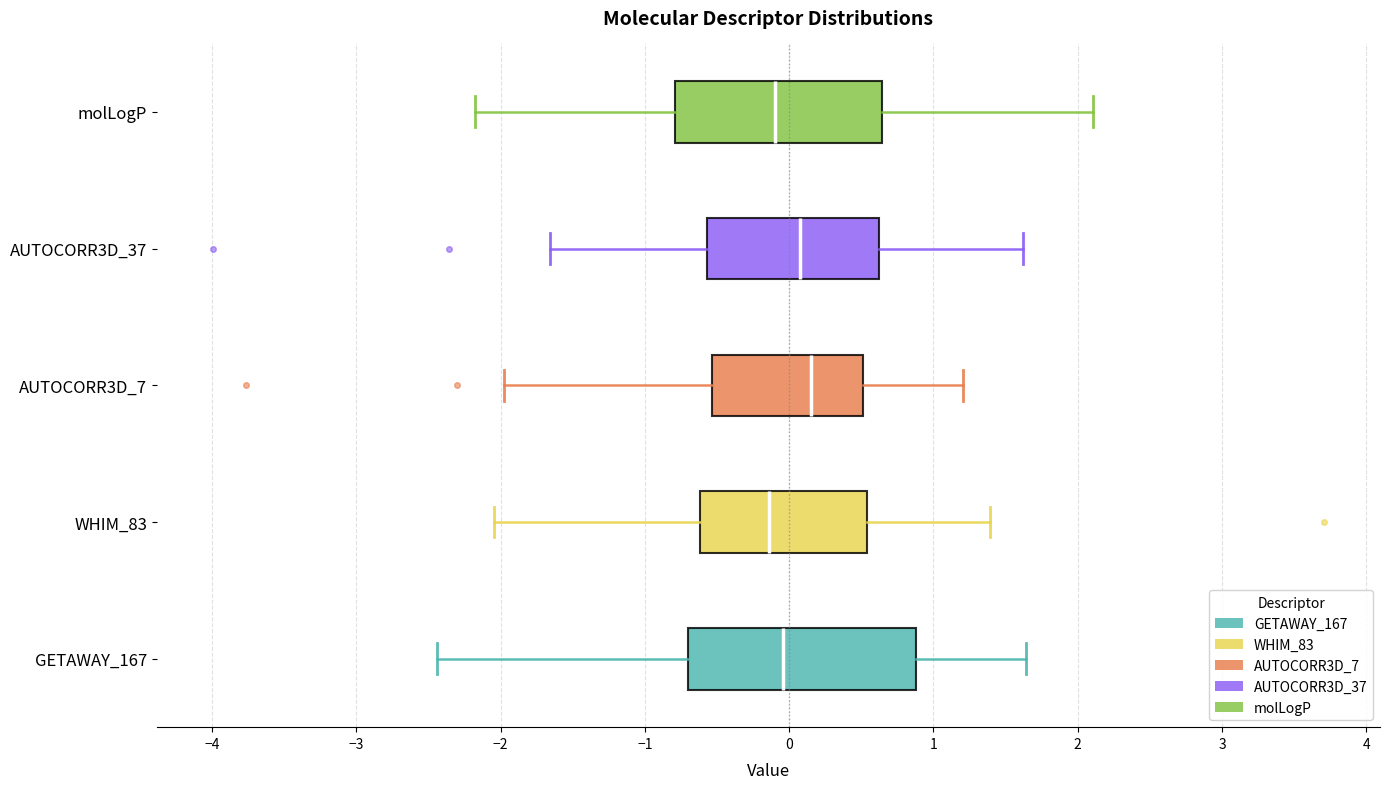

Reading bottom to top, transcribe this box plot: for each box, give where its median line is, the range the box spans, and where its two whiskers end, as read against the x-axis. The values are not printed on the chart, so give them approximately, as read against the axis.

GETAWAY_167: median 0.0, box -0.7 to 0.9, whiskers -2.4 to 1.6
WHIM_83: median -0.1, box -0.6 to 0.5, whiskers -2.0 to 1.4
AUTOCORR3D_7: median 0.2, box -0.5 to 0.5, whiskers -2.0 to 1.2
AUTOCORR3D_37: median 0.1, box -0.6 to 0.6, whiskers -1.7 to 1.6
molLogP: median -0.1, box -0.8 to 0.6, whiskers -2.2 to 2.1